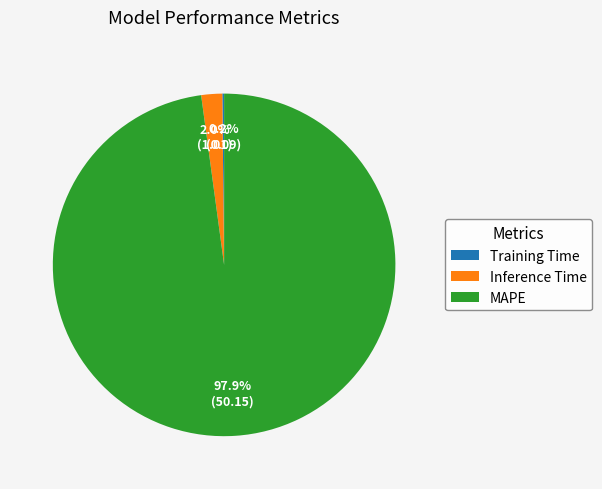

How much of the chart is everything except Inference Time?

98.0%